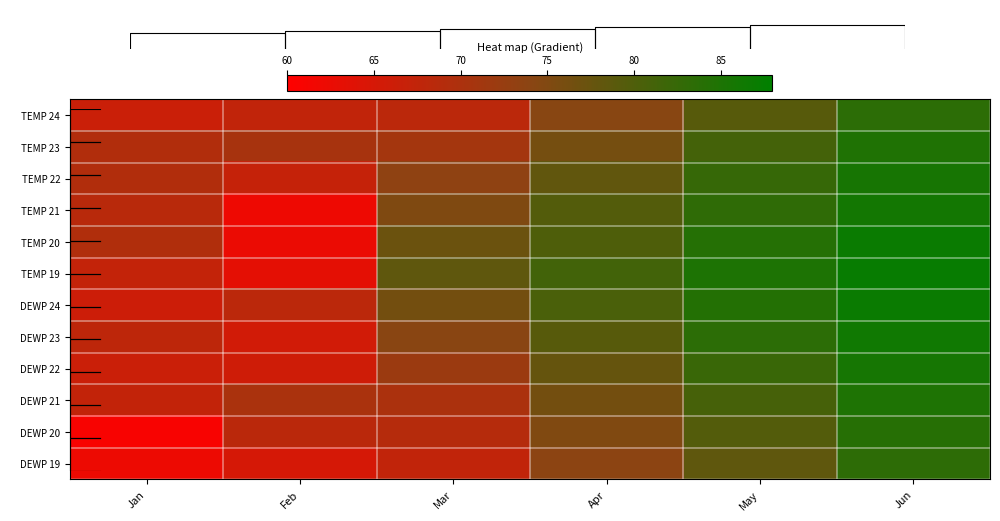

How many series are shown in this chart?

12